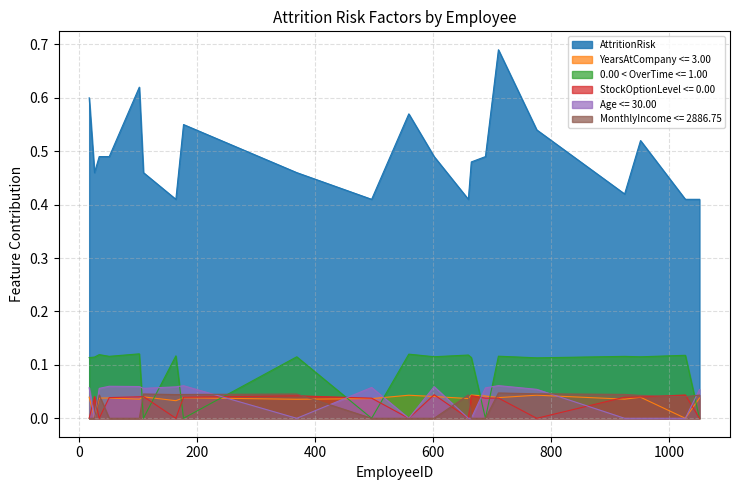

Where is the first local maximum for 0.00 < OverTime <= 1.00?

34